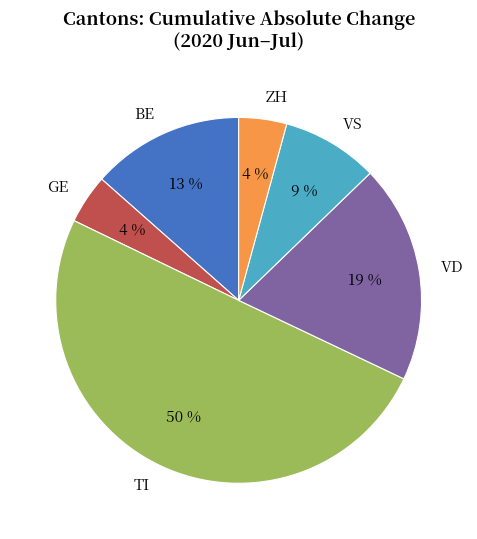

Is the sum of ZH and VD greater than half?

No